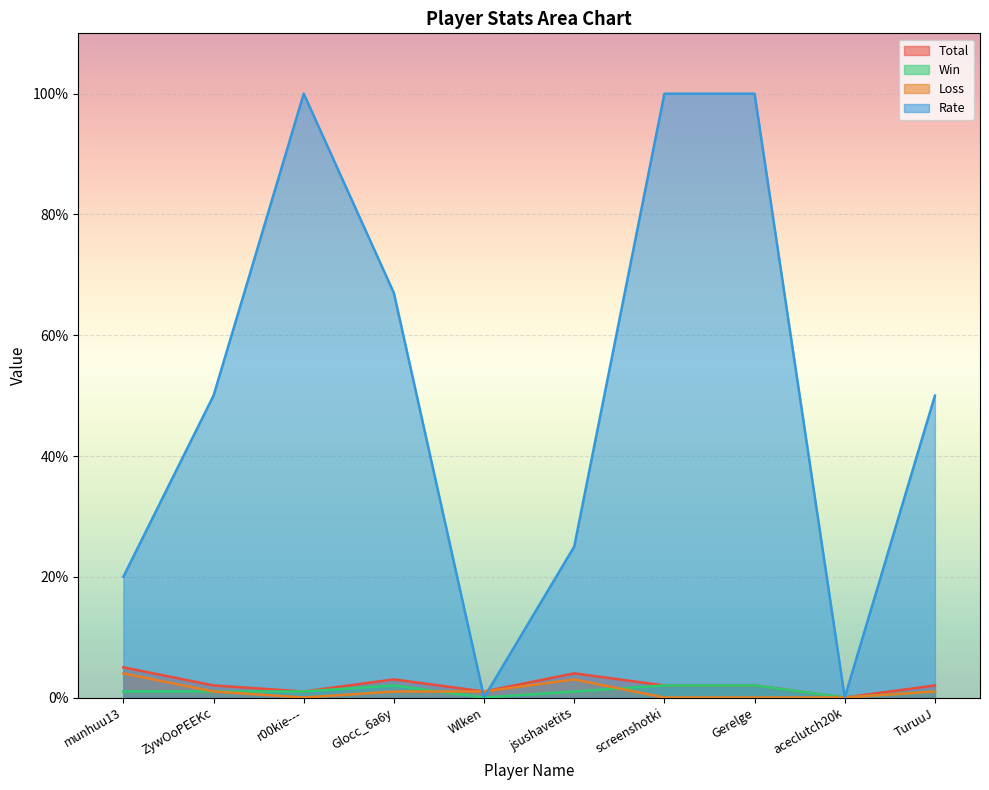

How many lines are shown in the chart?

4